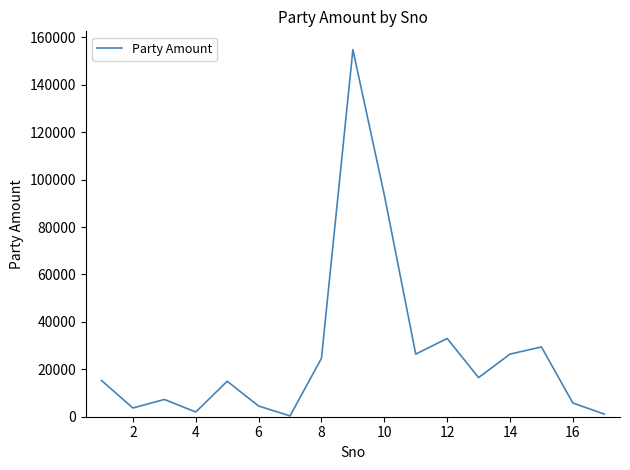

What is the smallest value displayed?

350